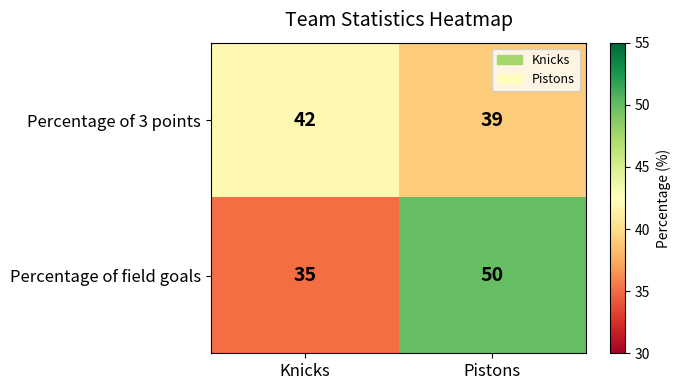

What is the greatest value displayed?

50